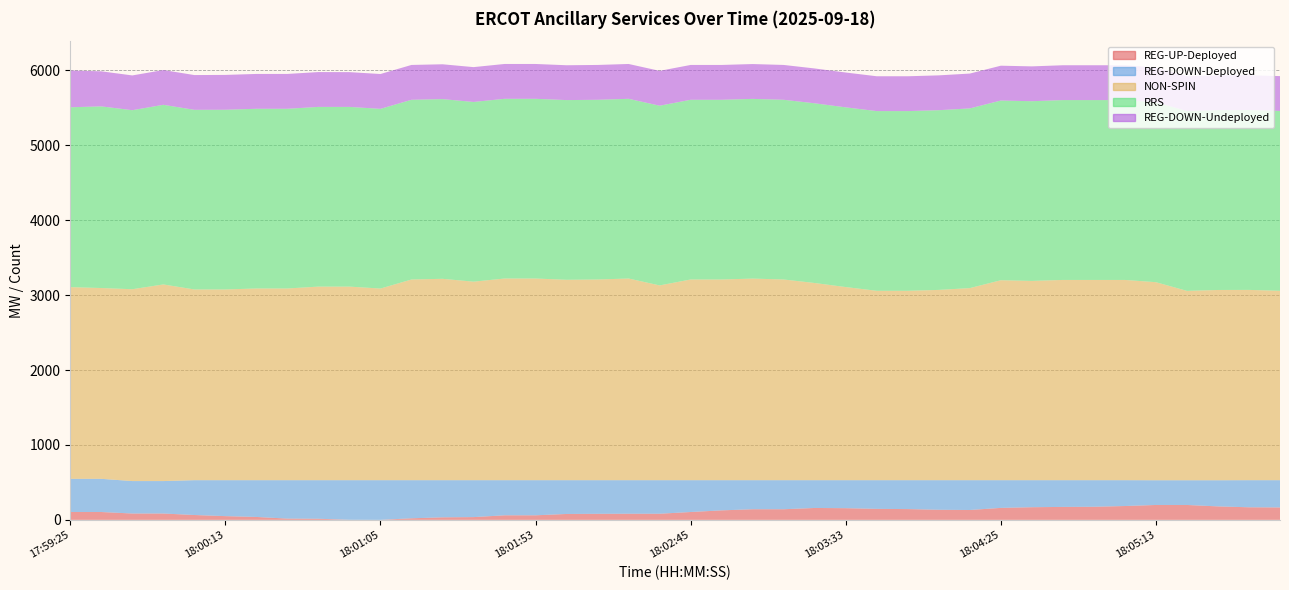

Reading left to right, transcribe all the data shown in this chart.

REG-UP-Deployed: 105	105	85	85	65	50	39	17	15	1	0	21	34	37	61	61	79	81	82	82	105	127	142	142	159	156	147	144	135	132	160	169	173	175	185	199	199	180	168	166
REG-DOWN-Deployed: 443	443	433	433	465	480	491	513	515	529	530	509	496	493	469	469	451	449	448	448	425	403	388	388	371	374	383	386	395	398	370	361	357	355	345	330	330	349	362	364
NON-SPIN: 2559	2547	2561	2625	2546	2546	2559	2559	2584	2584	2558	2679	2688	2650	2692	2692	2675	2679	2692	2600	2679	2679	2691	2679	2632	2578	2528	2528	2540	2564	2669	2660	2673	2673	2673	2644	2528	2540	2540	2528
RRS: 2401	2425	2390	2398	2398	2399	2399	2399	2399	2399	2399	2399	2399	2399	2399	2399	2399	2399	2399	2399	2399	2399	2399	2399	2399	2399	2399	2399	2399	2399	2399	2399	2401	2401	2401	2401	2401	2401	2401	2401
REG-DOWN-Undeployed: 491	468	464	464	464	465	465	465	465	464	465	465	465	465	465	465	465	465	465	465	465	465	465	465	465	465	465	465	465	465	465	465	465	465	465	465	465	465	465	465